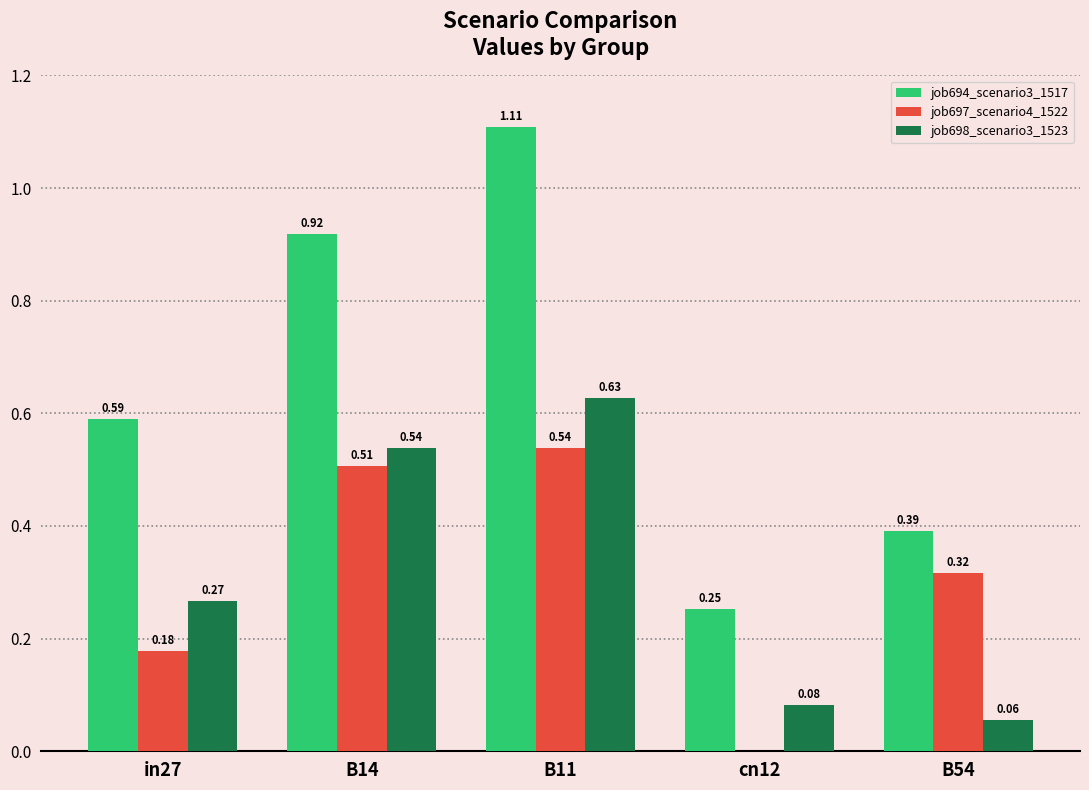

What is the sum of all job698_scenario3_1523 values?

1.6